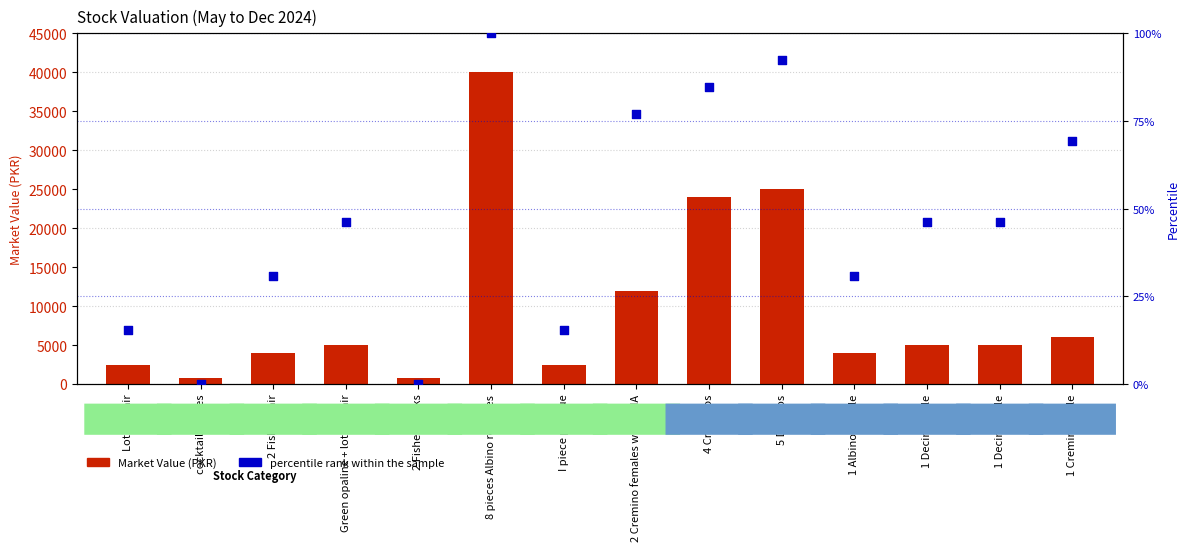

Is the value of percentile rank within the sample at 2 Cremino females with DNA greater than the value of Market Value (PKR) at 5 Decinos?

No